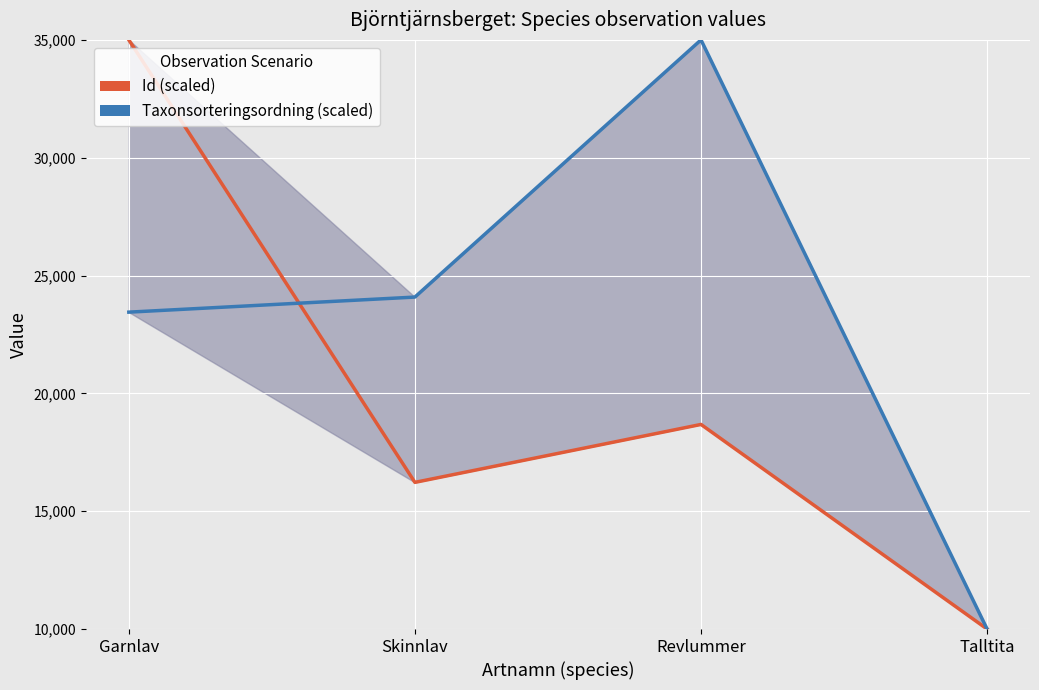

True or false: Taxonsorteringsordning (scaled) has more than 1 points higher than both neighbors.

False